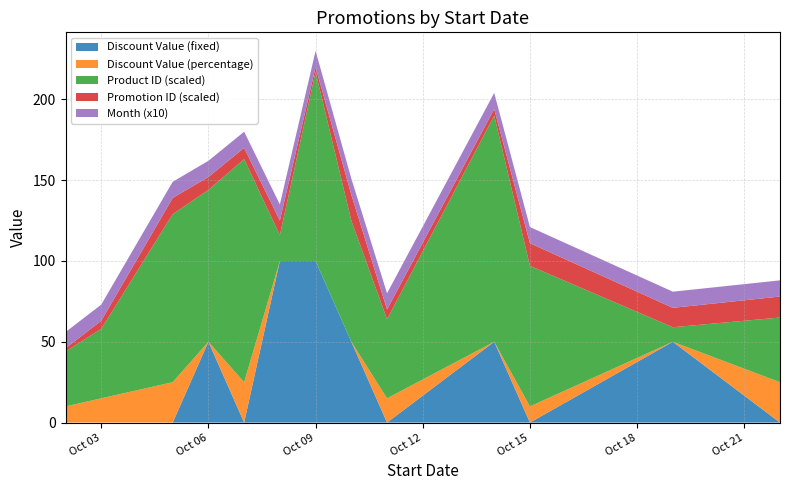

Reading left to right, what are all the values shown in this chart?

Discount Value (fixed): 0	0	0	50	0	100	100	50	0	50	0	50	0
Discount Value (percentage): 10	15	25	0	25	0	0	0	15	0	10	0	25
Product ID (scaled): 34	43	104	94	138	16	117	75	49	140	87	9	40
Promotion ID (scaled): 2	5	10	8	7	9	3	16	6	4	14	12	13
Month (x10): 10	10	10	10	10	10	10	10	10	10	10	10	10